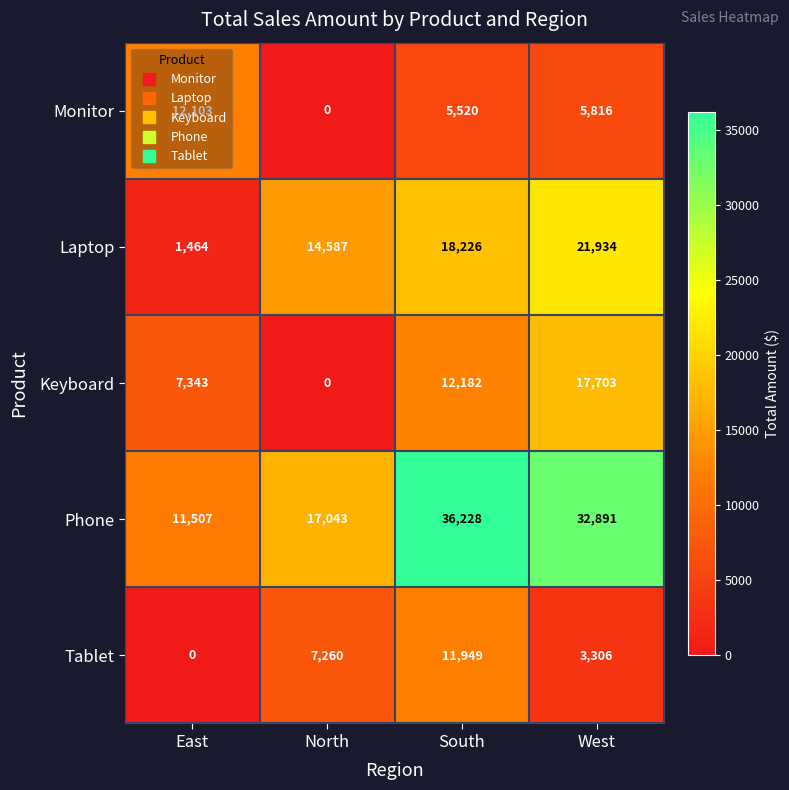

How many distinct data groups are displayed?

5